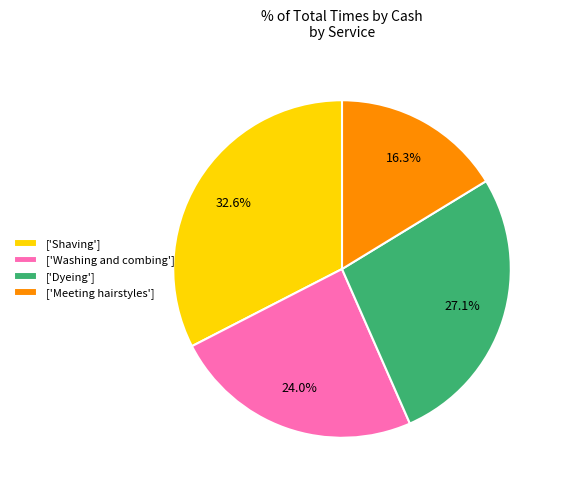

Which category has the biggest portion of the pie?

['Shaving']